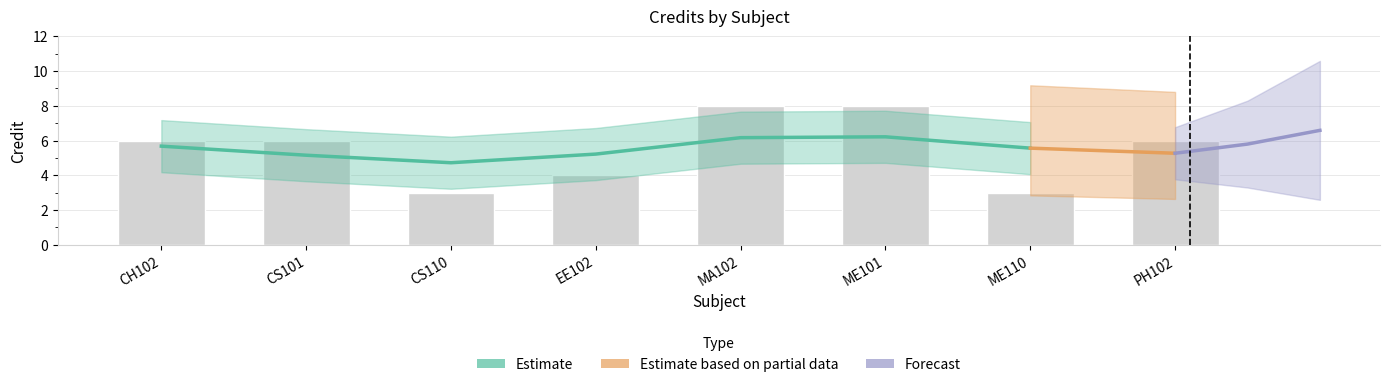

List the labels in order of value, smallest first.

CS110, ME110, EE102, CH102, CS101, PH102, MA102, ME101